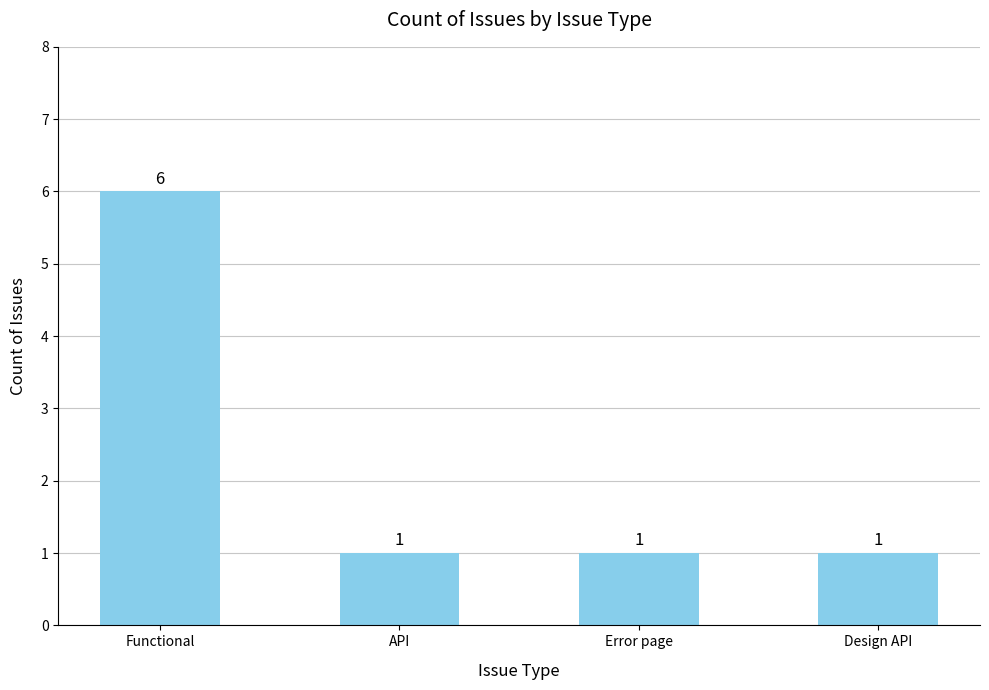

Which has a higher value, Design API or Functional?

Functional